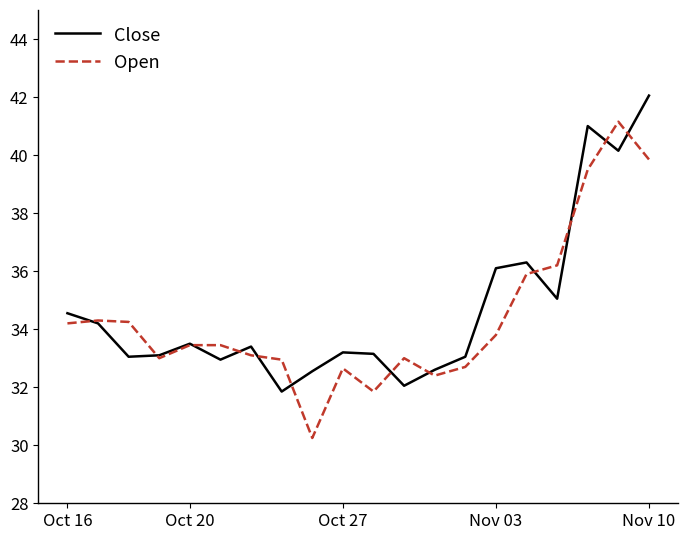

What is the greatest value displayed?

42.0